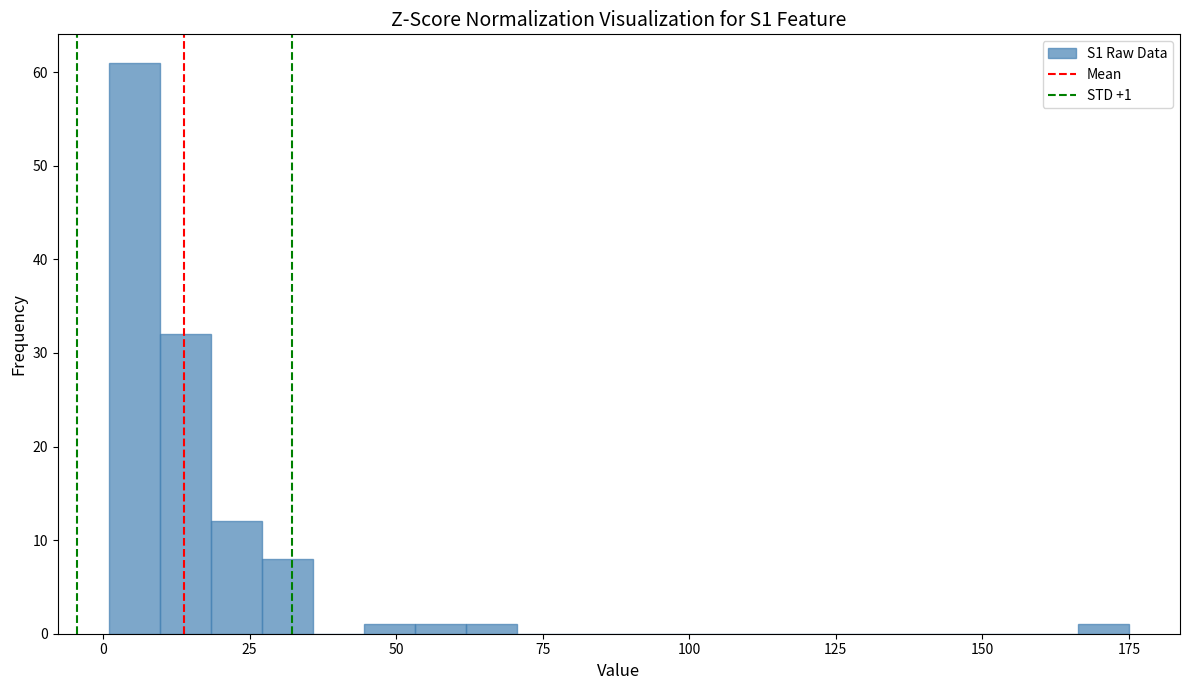

Around what value on the x-axis is the tallest bar? Give the approximate position of its centre, as read against the axis.

5